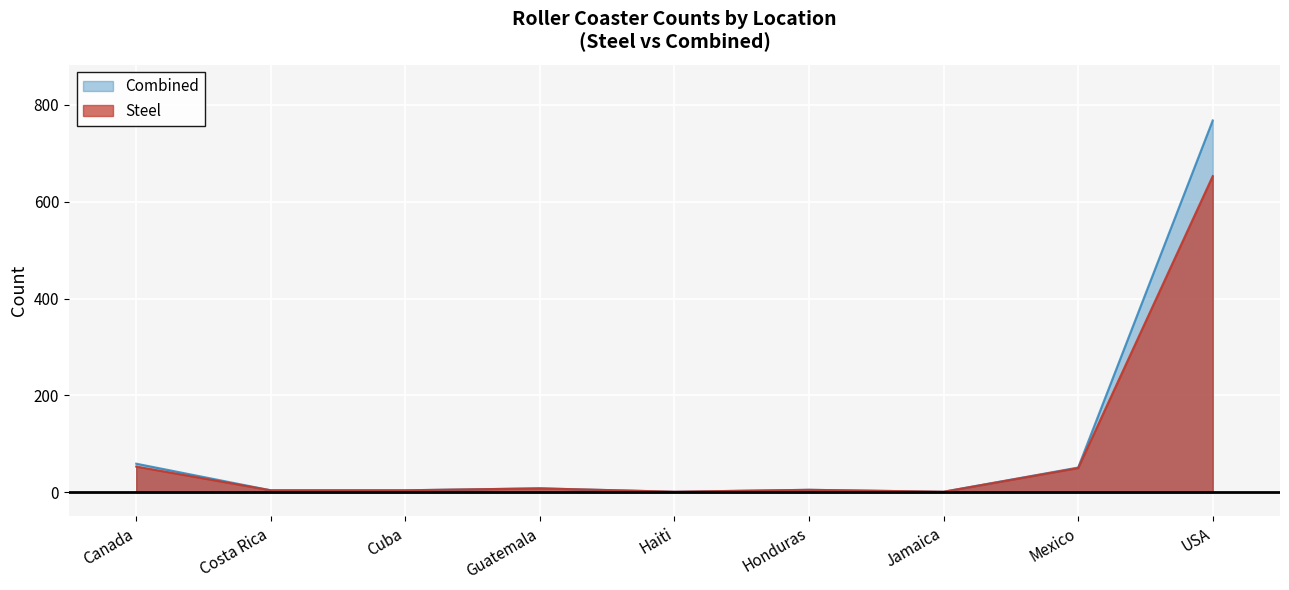

What are all the series names shown in the legend?

Combined, Steel